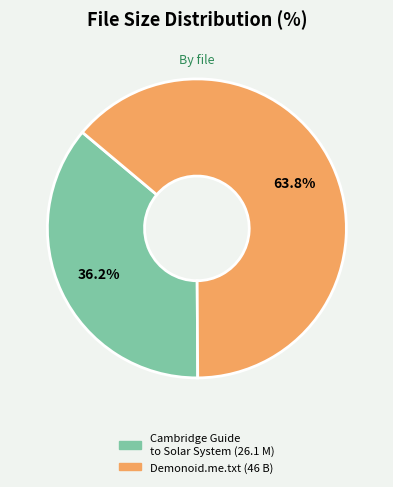

Is there any slice that represents more than half of the pie?

Yes